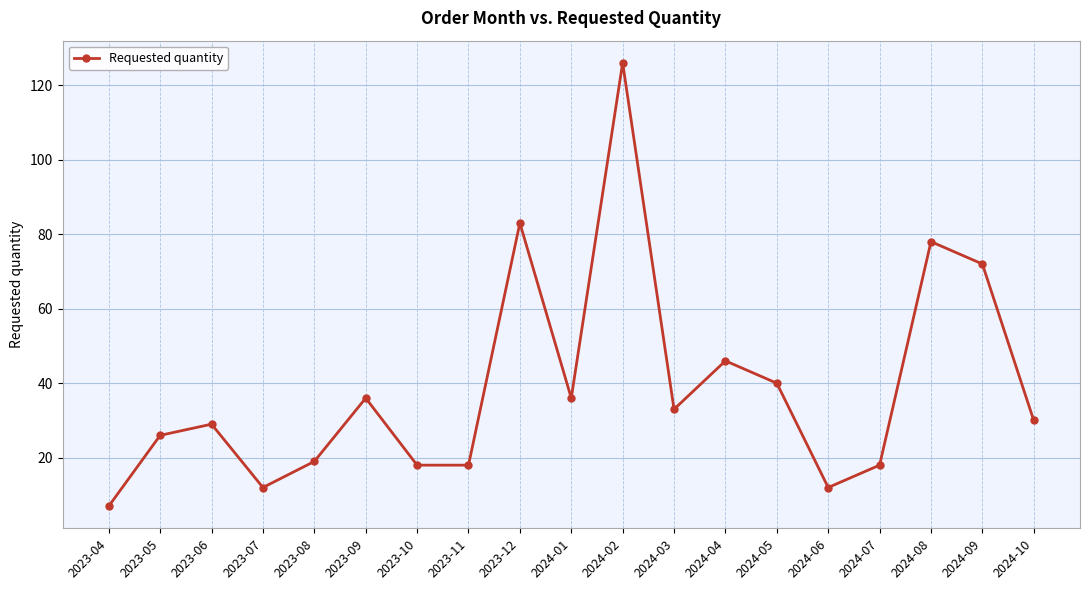

What is the minimum value shown in the chart?

7